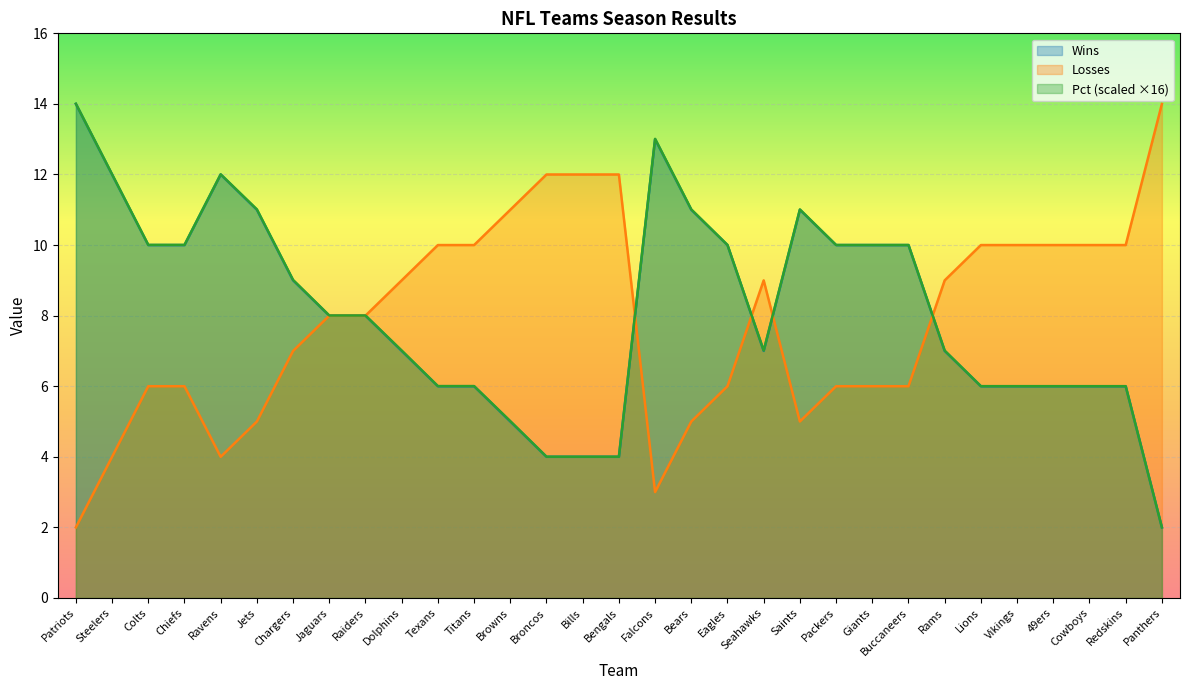

Does the chart display data point markers on the line(s)?

No